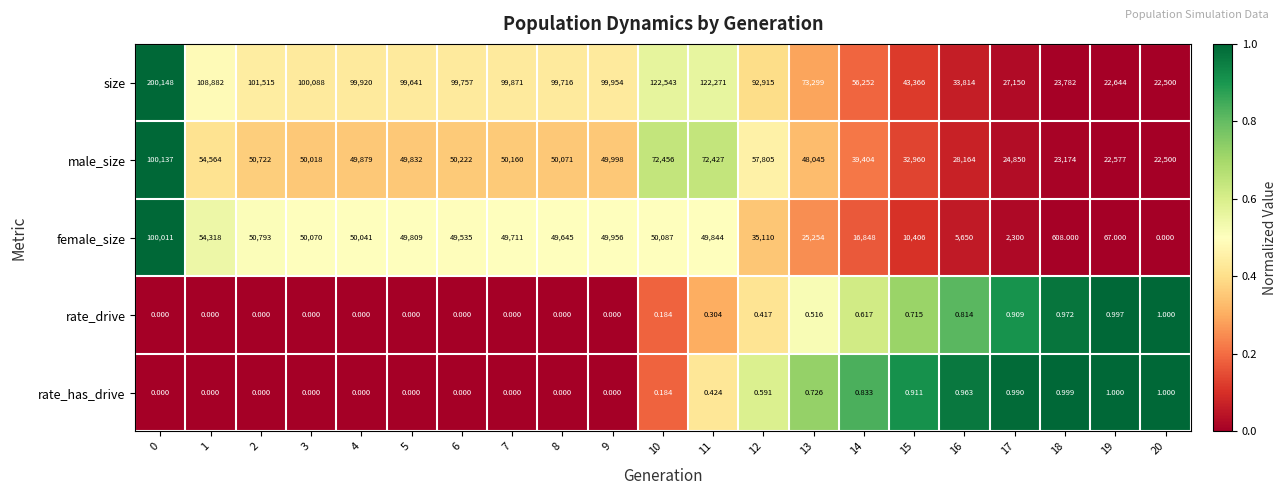

Rank the series at 17 from lowest to highest value.

rate_drive, rate_has_drive, female_size, male_size, size